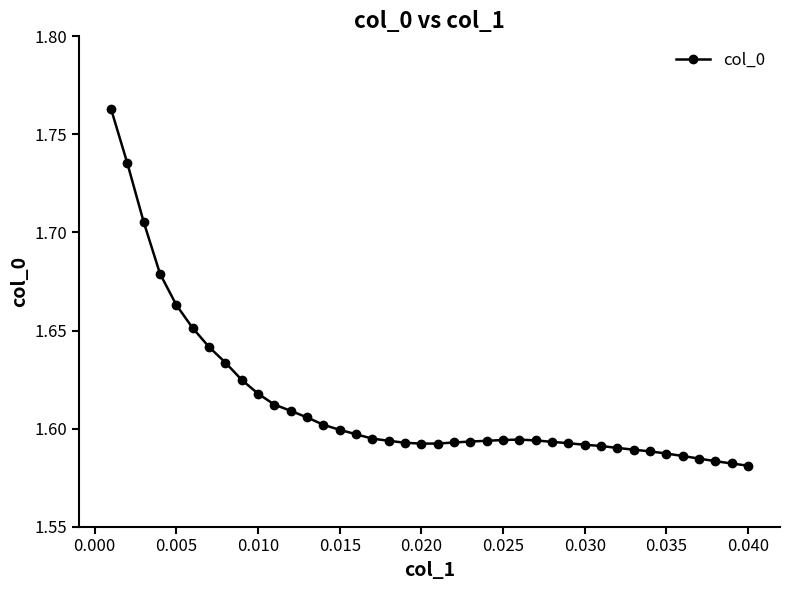

How many values are between 1 and 2?

40